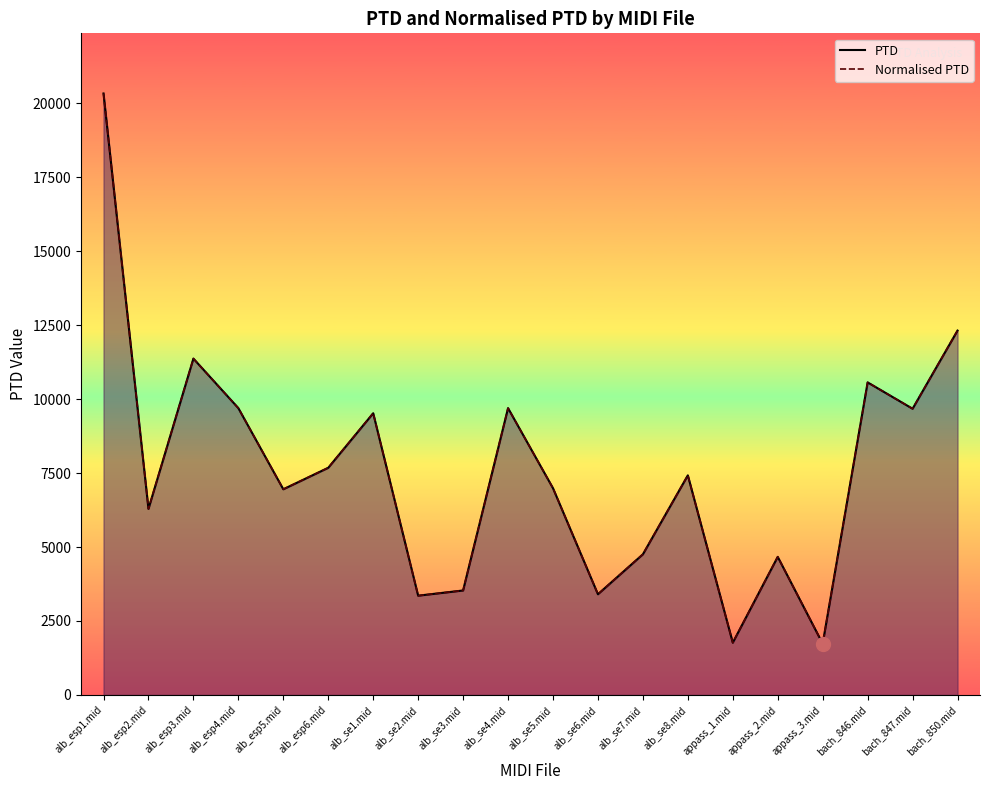

Reading left to right, list all the values displayed in this chart.

PTD: alb_esp1.mid=20326.7	alb_esp2.mid=6288.2	alb_esp3.mid=11367.1	alb_esp4.mid=9692.5	alb_esp5.mid=6951.4	alb_esp6.mid=7677.4	alb_se1.mid=9520.8	alb_se2.mid=3355.0	alb_se3.mid=3531.0	alb_se4.mid=9692.6	alb_se5.mid=6987.2	alb_se6.mid=3403.6	alb_se7.mid=4753.1	alb_se8.mid=7421.6	appass_1.mid=1766.5	appass_2.mid=4667.0	appass_3.mid=1732.3	bach_846.mid=10563.1	bach_847.mid=9672.7	bach_850.mid=12313.9
Normalised PTD: alb_esp1.mid=20326.7	alb_esp2.mid=6288.2	alb_esp3.mid=11367.1	alb_esp4.mid=9692.5	alb_esp5.mid=6951.4	alb_esp6.mid=7677.4	alb_se1.mid=9520.8	alb_se2.mid=3355.0	alb_se3.mid=3531.0	alb_se4.mid=9692.6	alb_se5.mid=6987.2	alb_se6.mid=3403.6	alb_se7.mid=4753.1	alb_se8.mid=7421.6	appass_1.mid=1766.5	appass_2.mid=4667.0	appass_3.mid=1732.3	bach_846.mid=10563.1	bach_847.mid=9672.7	bach_850.mid=12313.9